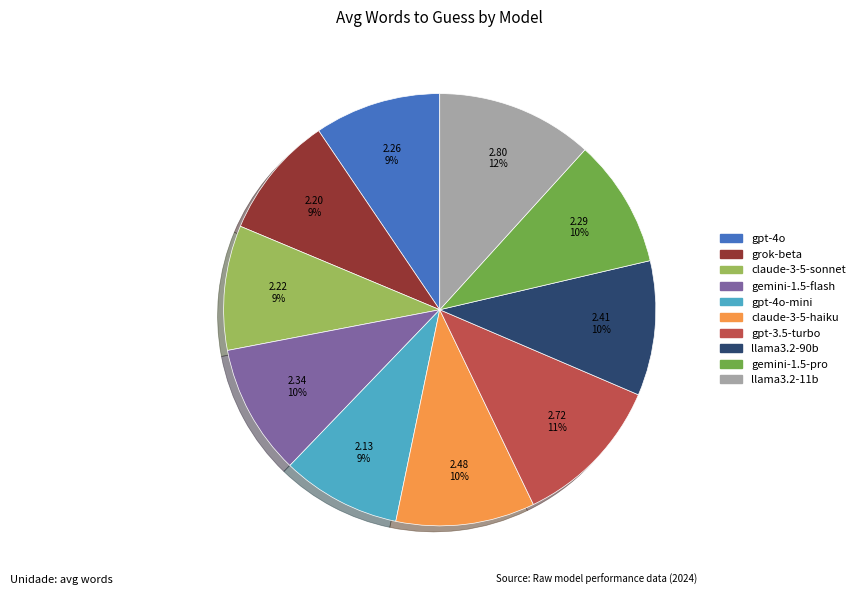

Is there any slice that represents more than half of the pie?

No